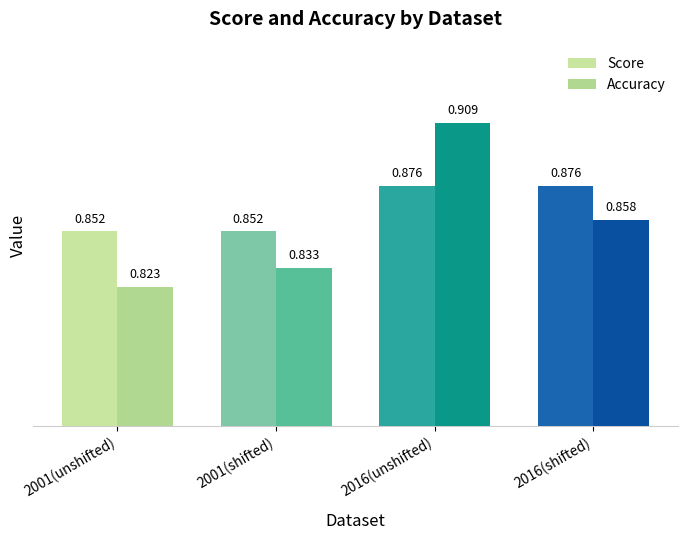

What is the label of the 2nd bar from the right?

2016(unshifted)